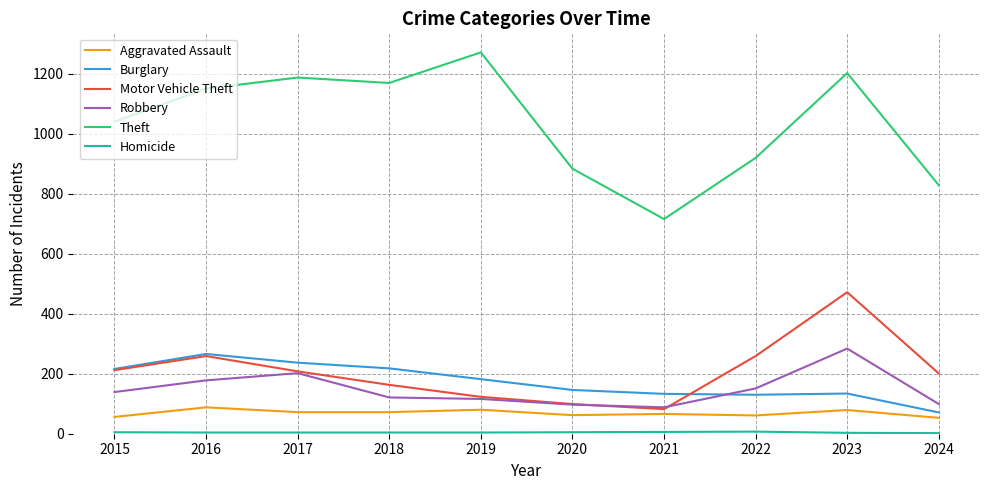

What is the difference between the Aggravated Assault values at 2024 and 2021?

13